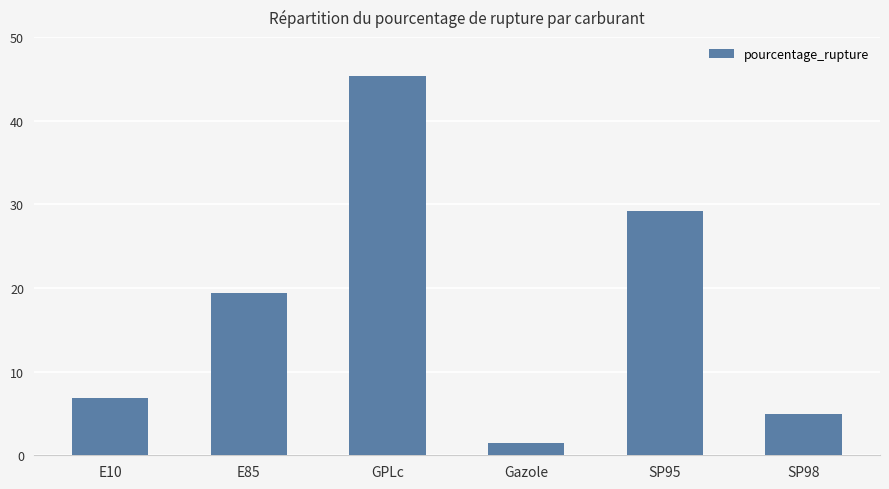

At which label is the value closest to 23?

E85